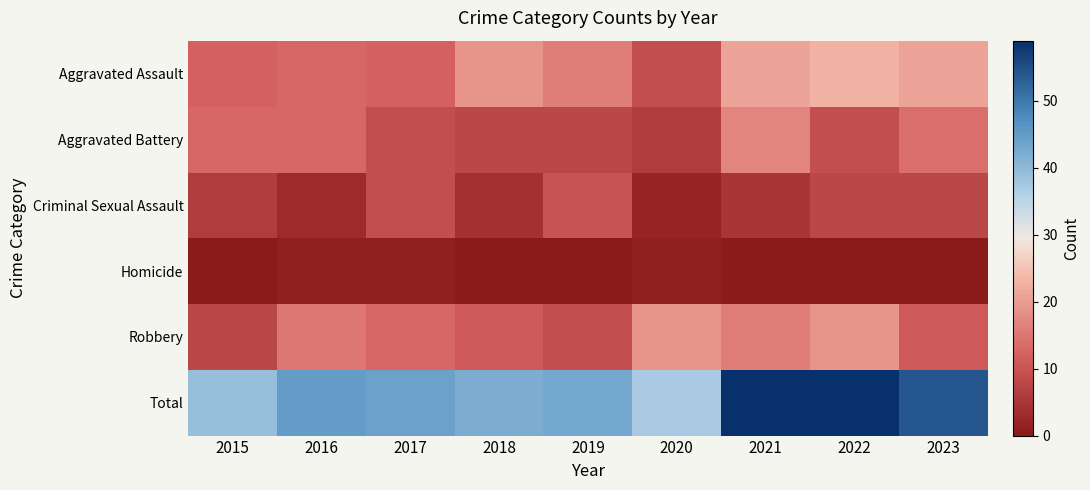

Reading left to right, list all the values displayed in this chart.

Aggravated Assault: 2015=12	2016=13	2017=12	2018=19	2019=16	2020=9	2021=21	2022=23	2023=21
Aggravated Battery: 2015=13	2016=13	2017=9	2018=8	2019=8	2020=6	2021=17	2022=9	2023=14
Criminal Sexual Assault: 2015=6	2016=3	2017=9	2018=4	2019=10	2020=2	2021=5	2022=8	2023=8
Homicide: 2015=0	2016=1	2017=1	2018=0	2019=0	2020=1	2021=0	2022=0	2023=0
Robbery: 2015=8	2016=15	2017=13	2018=11	2019=9	2020=19	2021=16	2022=19	2023=11
Total: 2015=39	2016=45	2017=44	2018=42	2019=43	2020=37	2021=59	2022=59	2023=54